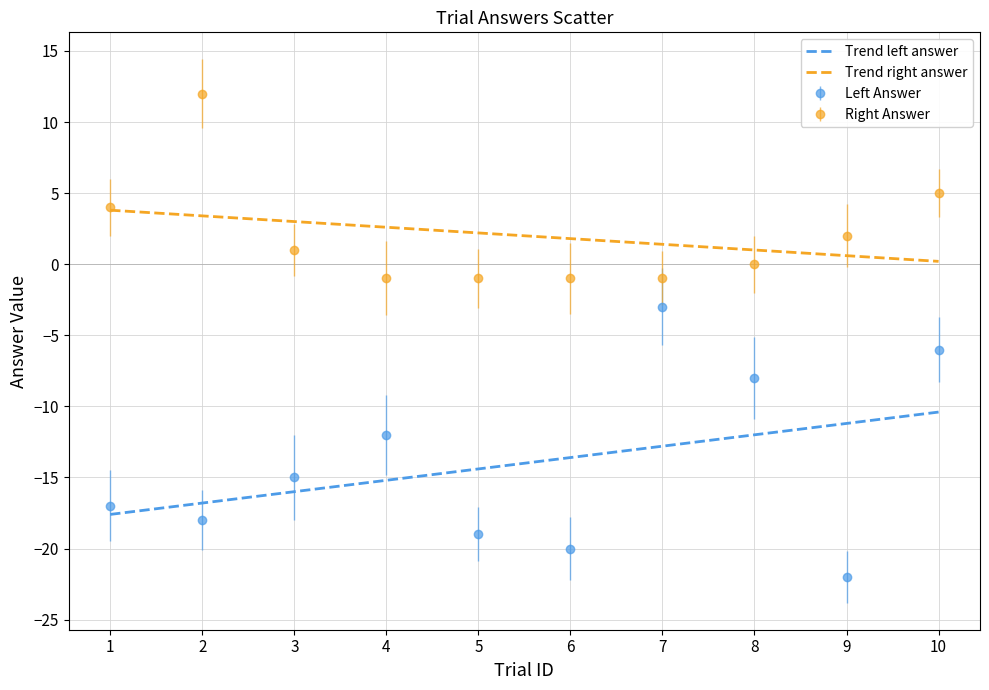

The Trend left answer series shows -21.3 at 3. True or false?

False